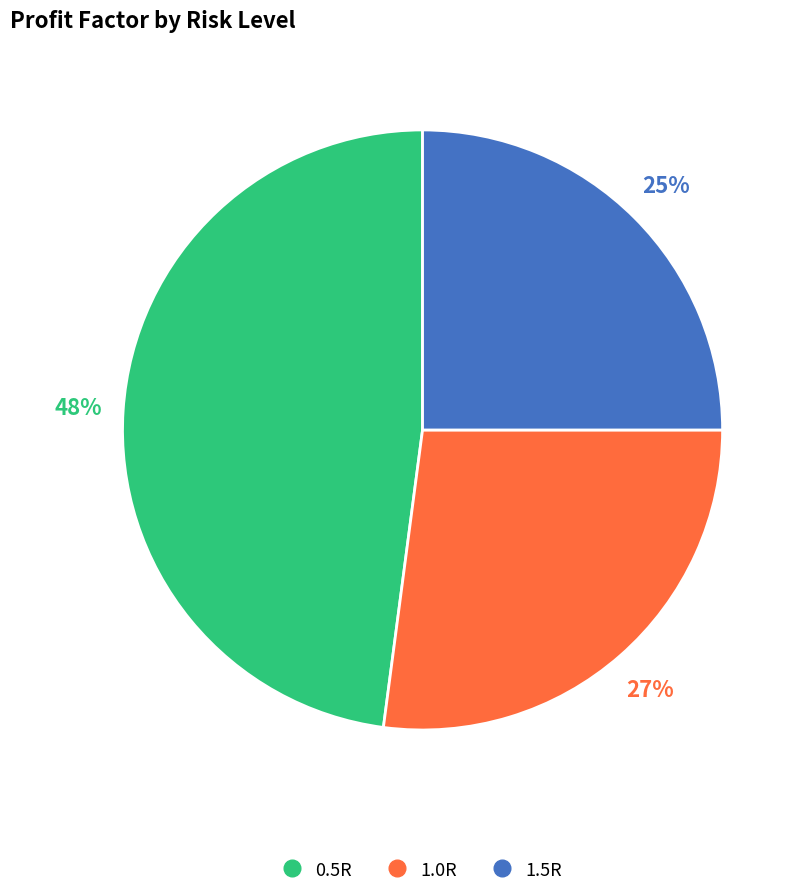

Combined, do 1.5R and 0.5R account for over 50%?

Yes